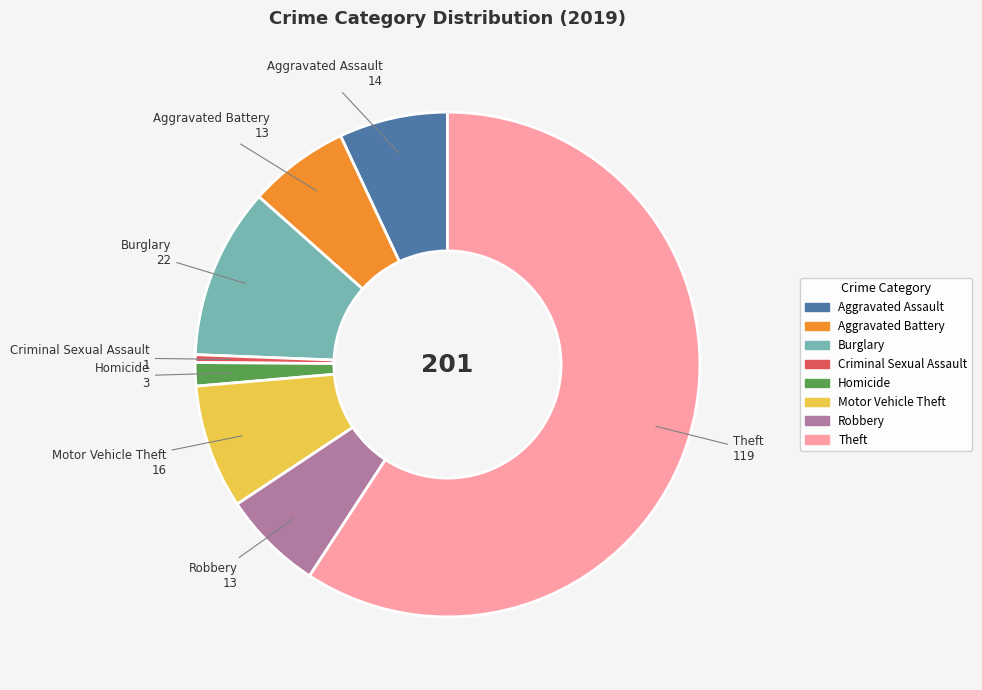

Does Motor Vehicle Theft account for over 50% of the chart?

No